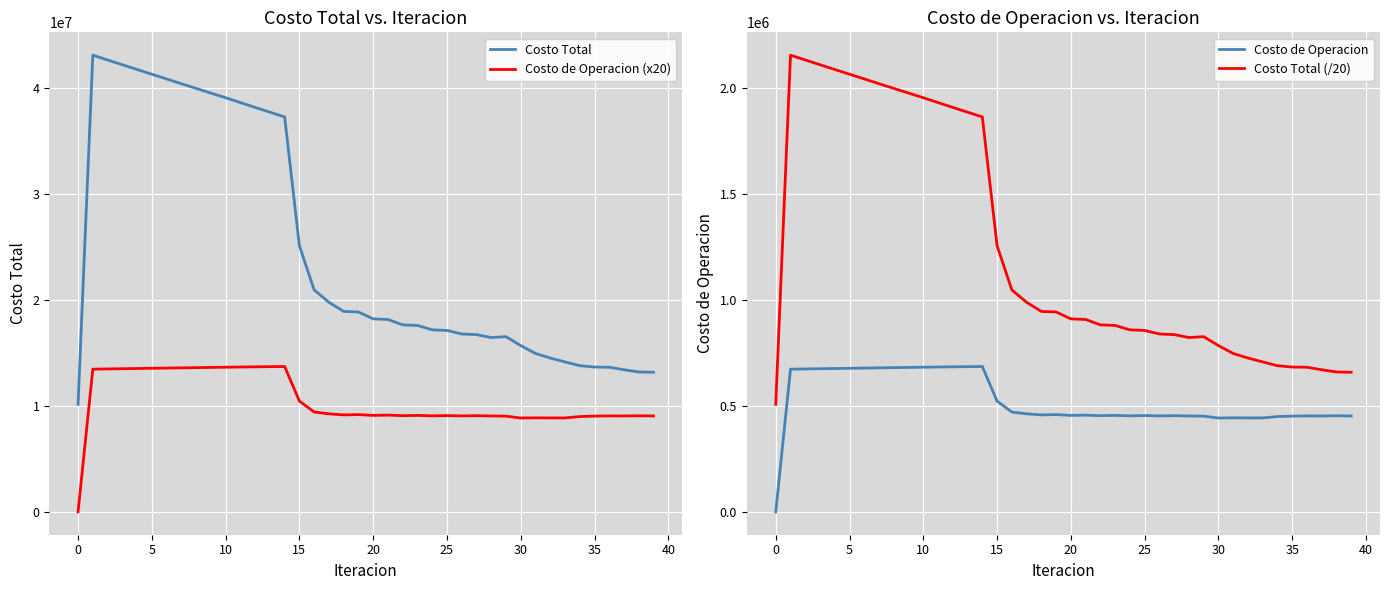

True or false: Costo de Operacion (x20) and Costo de Operacion intersect in this chart.

False